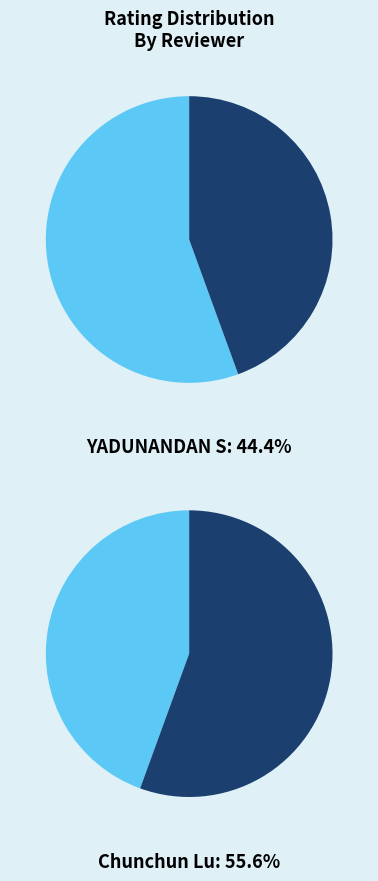

What is the majority slice?

Chunchun Lu